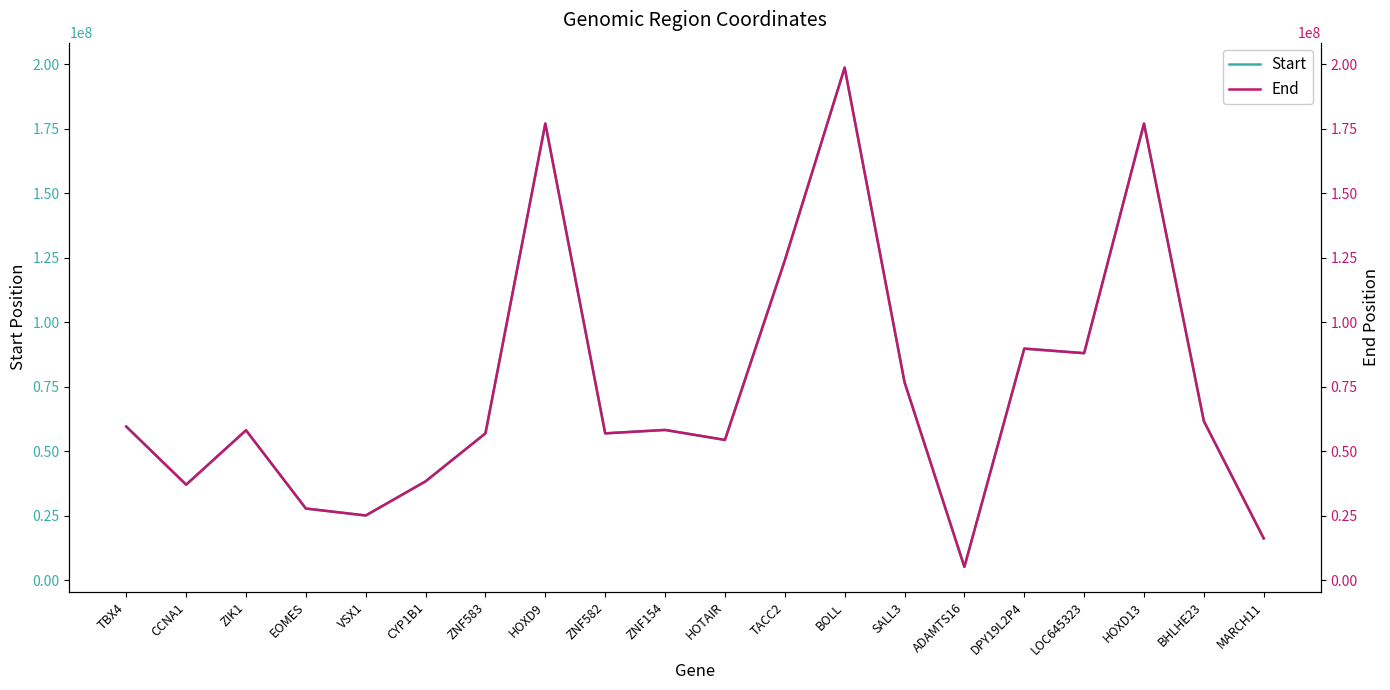

Rank the series at TBX4 from highest to lowest value.

End, Start